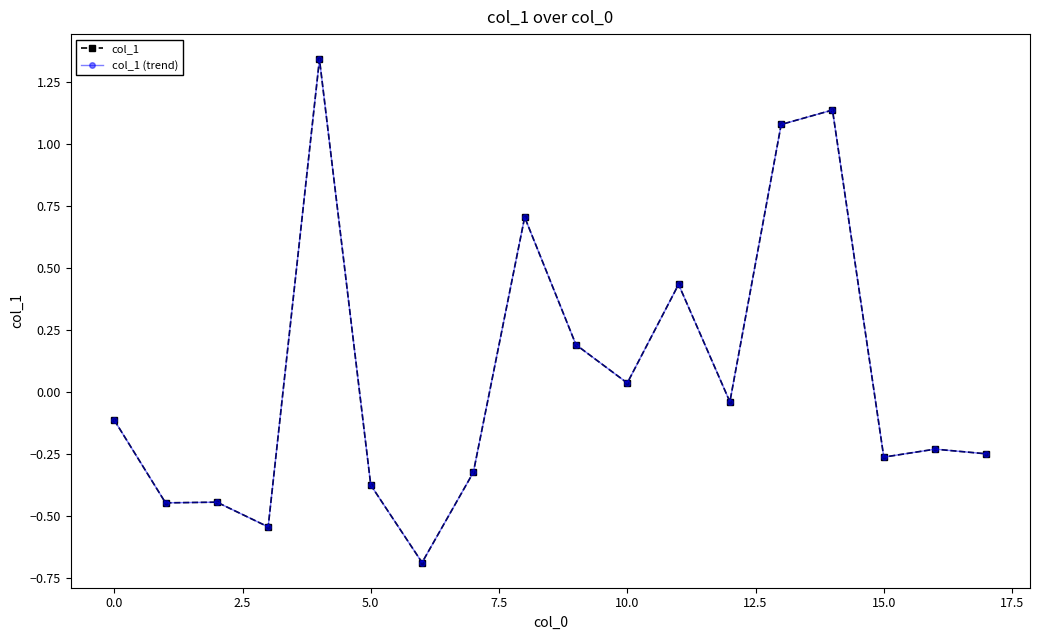

Is this an area chart (filled region under the line)?

No